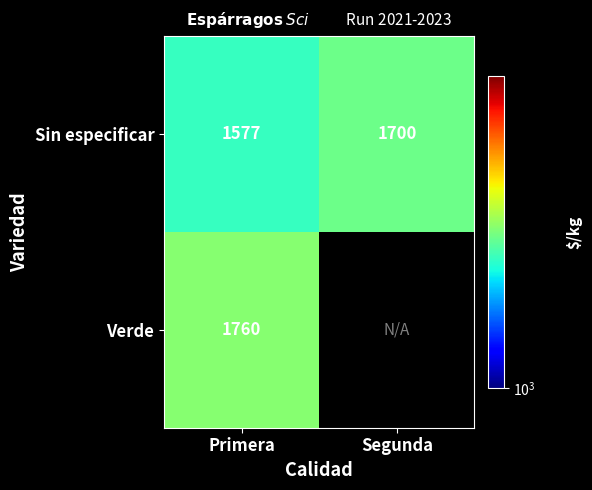

What is the total value across all series at Primera?

3337.0